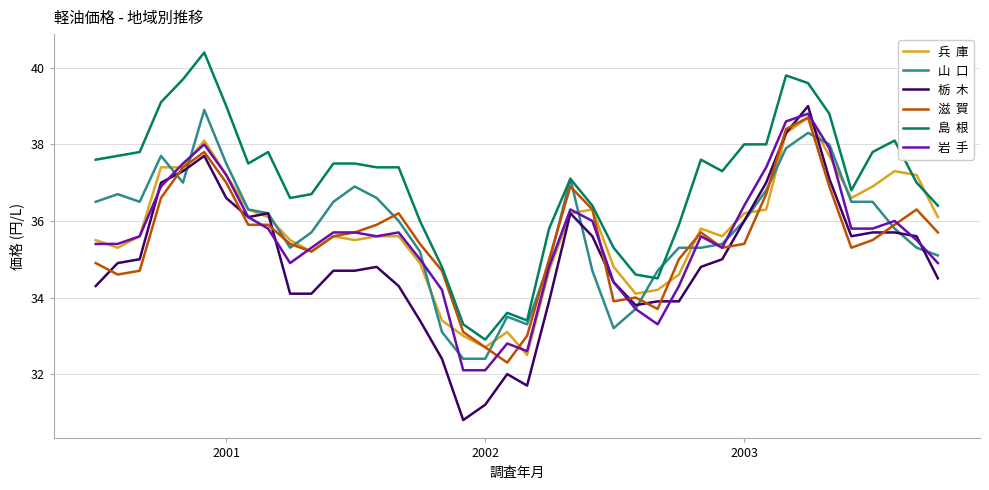

What is the greatest value displayed?

40.4